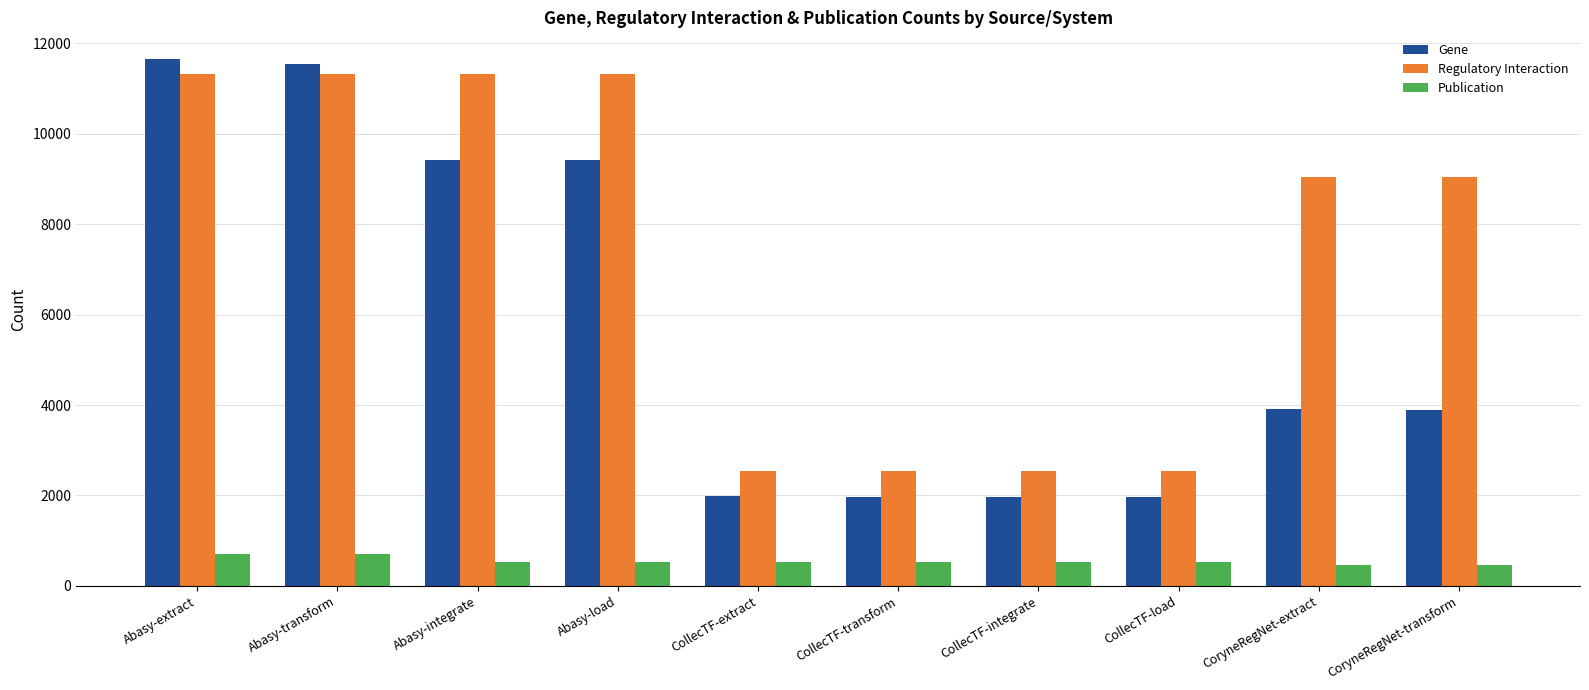

What are all the series names shown in the legend?

Gene, Regulatory Interaction, Publication